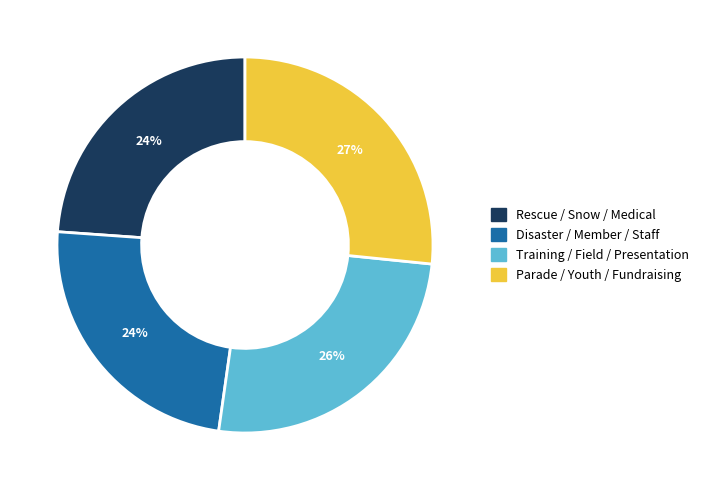

To the nearest percent, what is the difference between the largest and smallest slice percentages?

3%